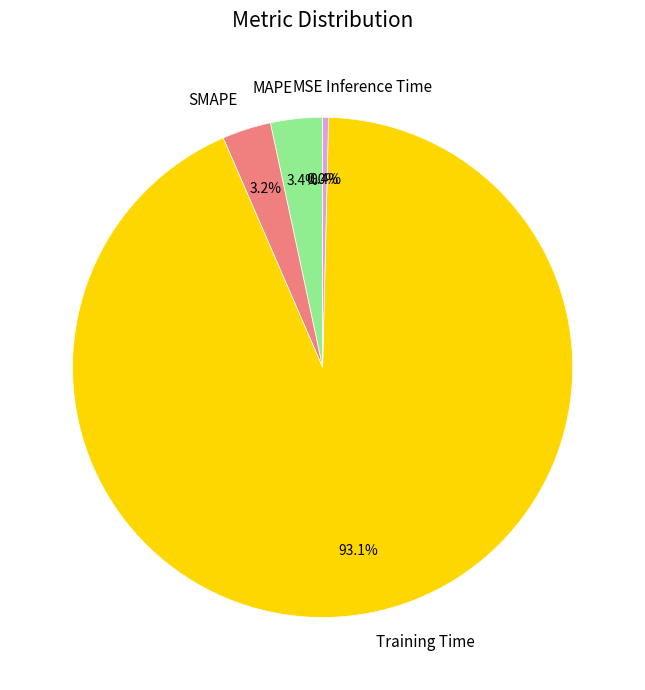

Which category has the biggest portion of the pie?

Training Time